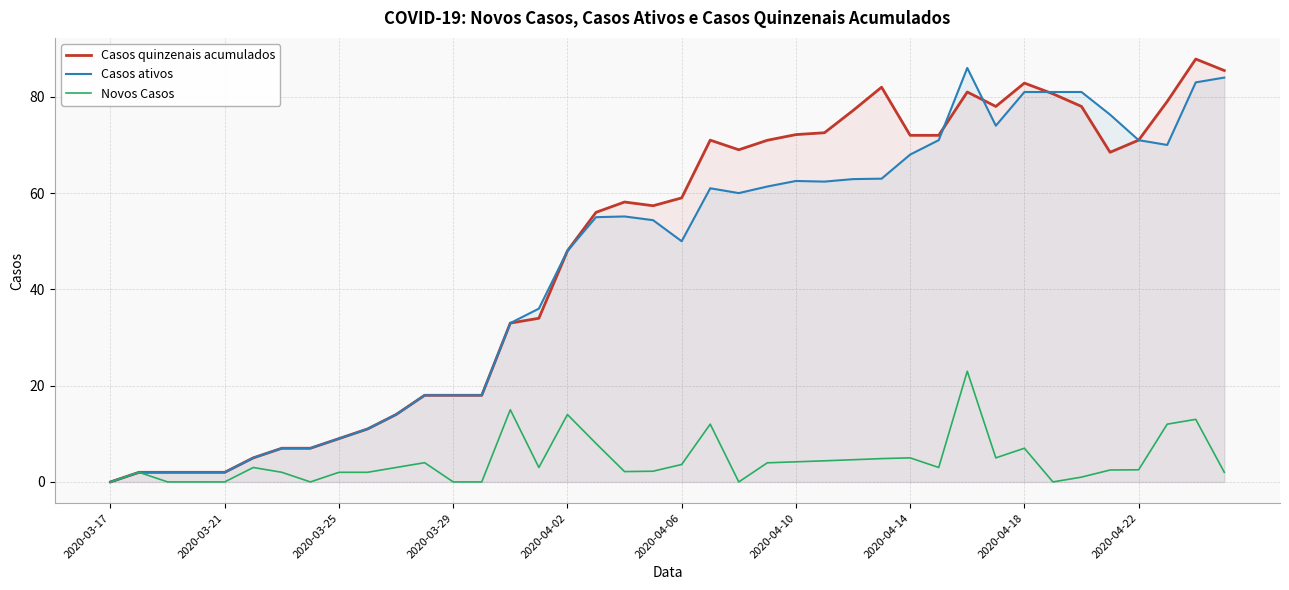

Where is Casos ativos nearest to the value 43?

2020-04-02